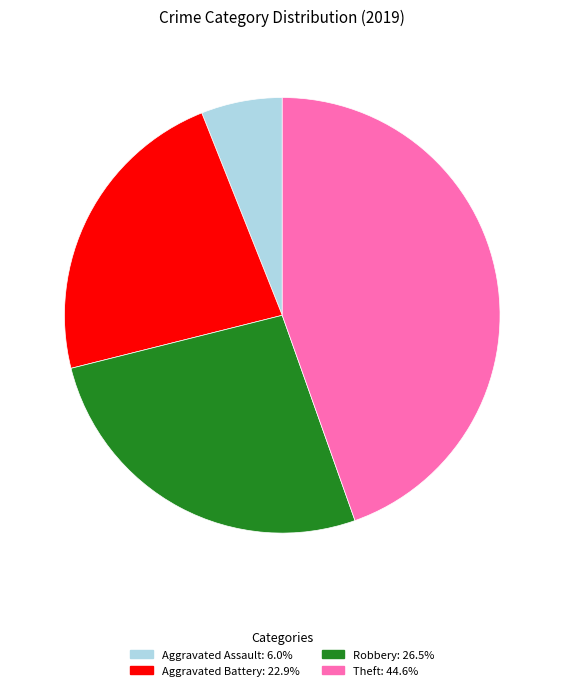

Approximately how many times larger is the value at Robbery compared to Aggravated Assault?

4.4